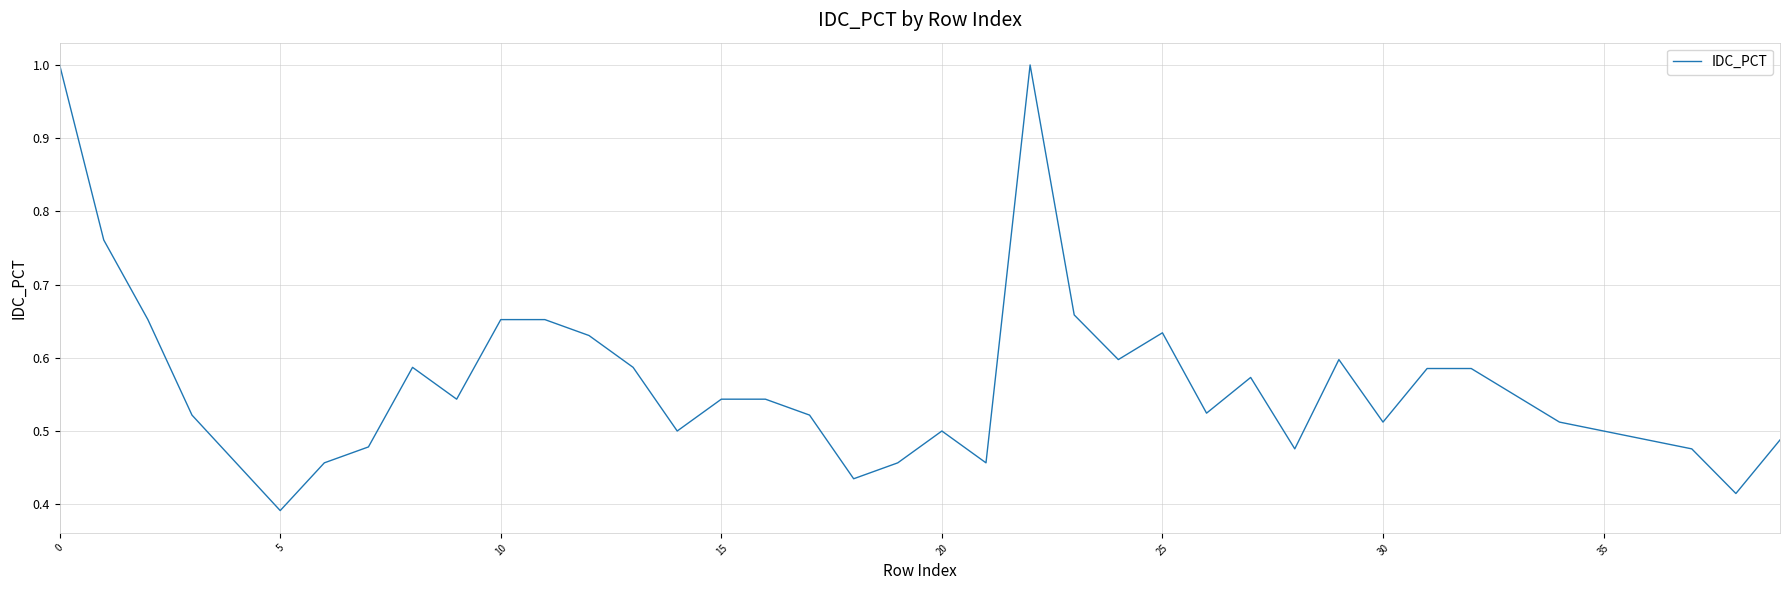

What is the greatest value displayed?

1.0